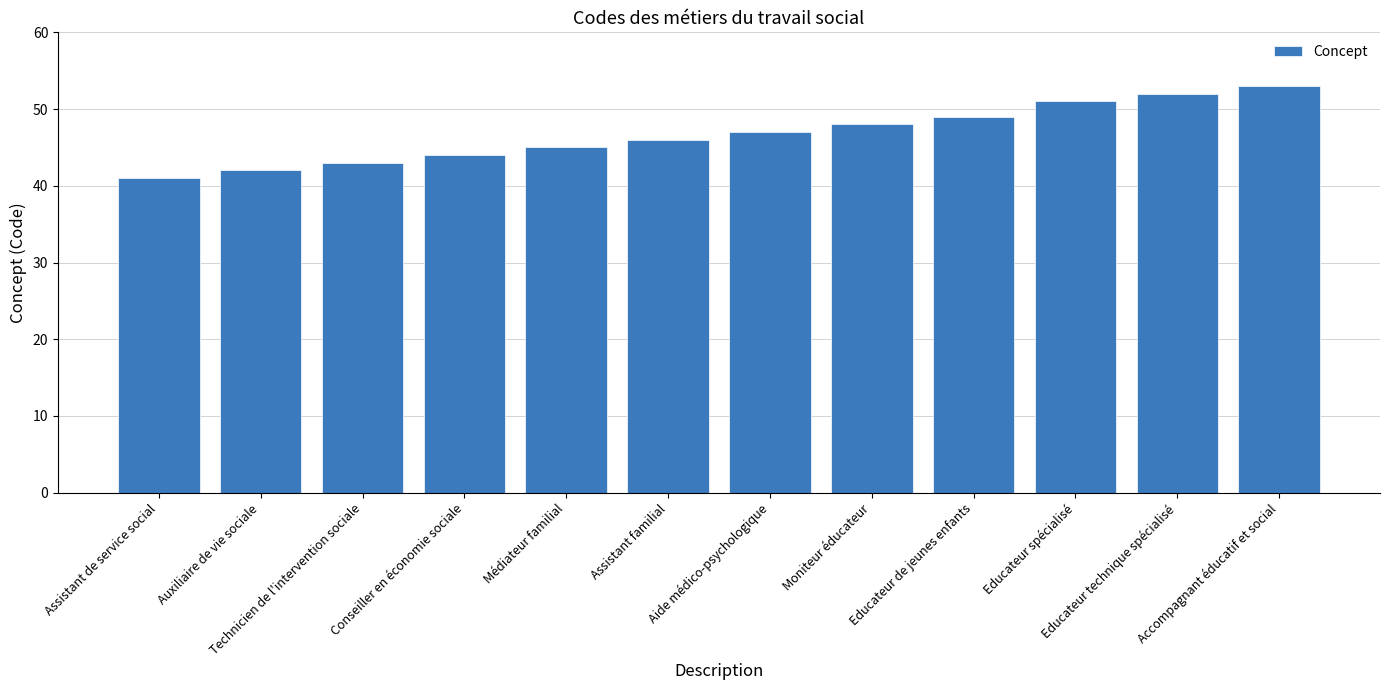

Are the bars grouped side by side (vs. stacked)?

No